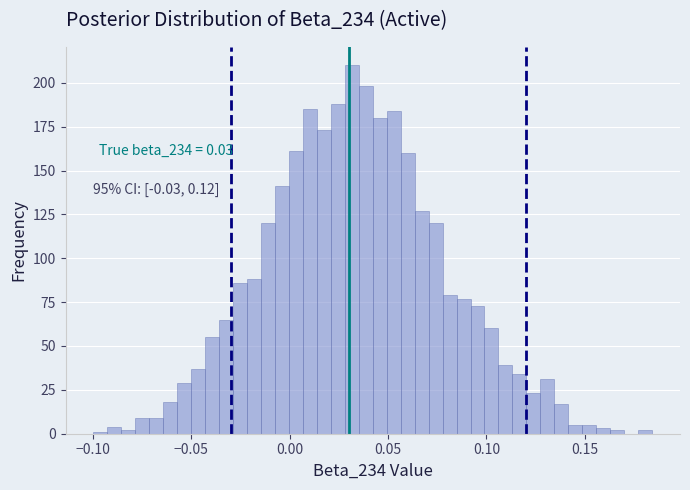

Read against the x-axis, roughly where is the centre of the tallest bar?

0.030